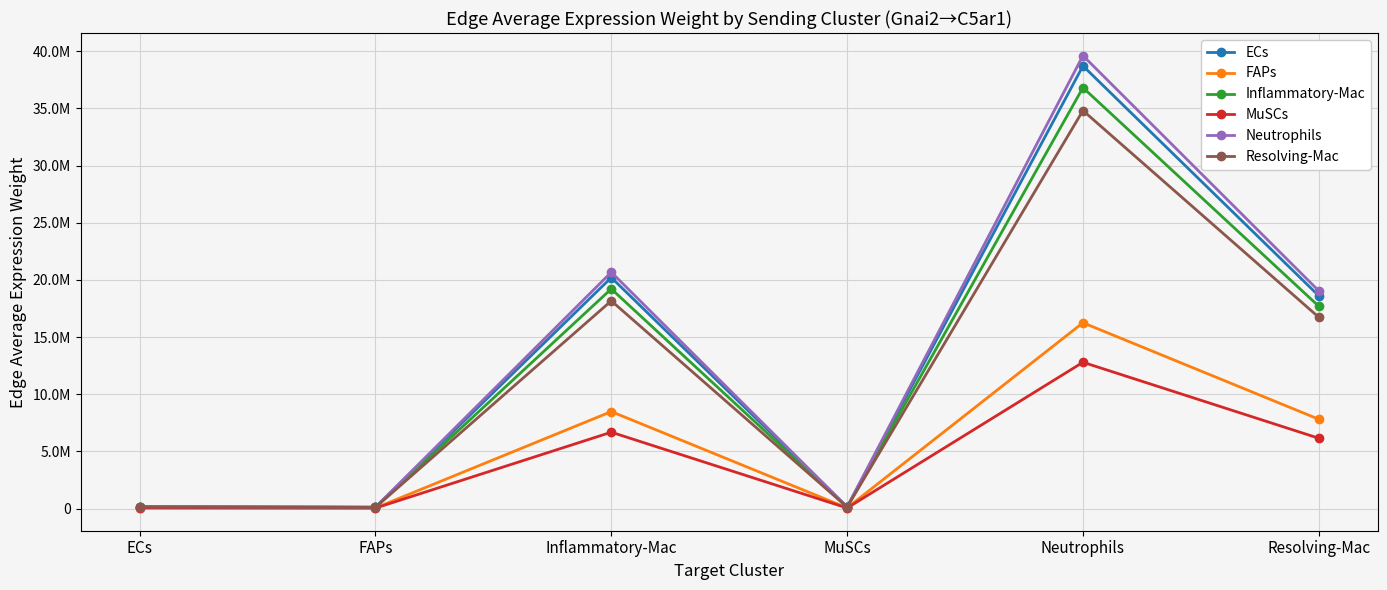

What are all the series names shown in the legend?

ECs, FAPs, Inflammatory-Mac, MuSCs, Neutrophils, Resolving-Mac